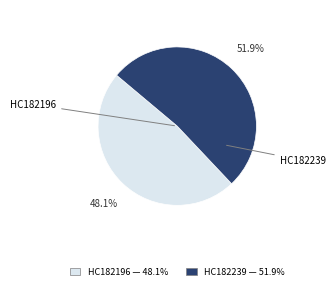

The HC182196 slice represents 48% of the pie. True or false?

True